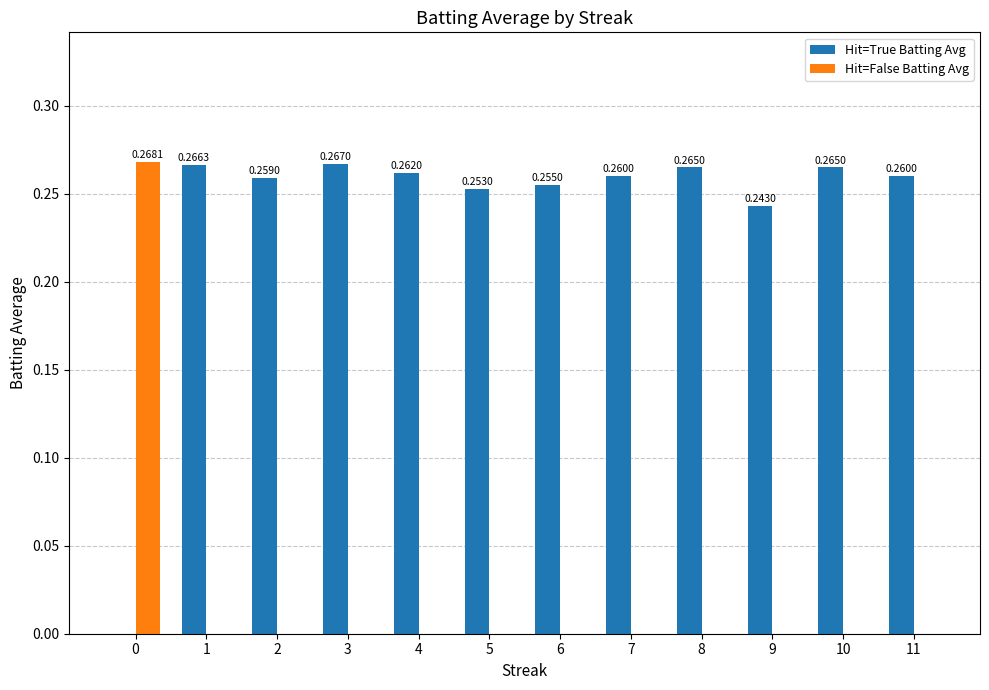

Are the bars grouped side by side (vs. stacked)?

Yes